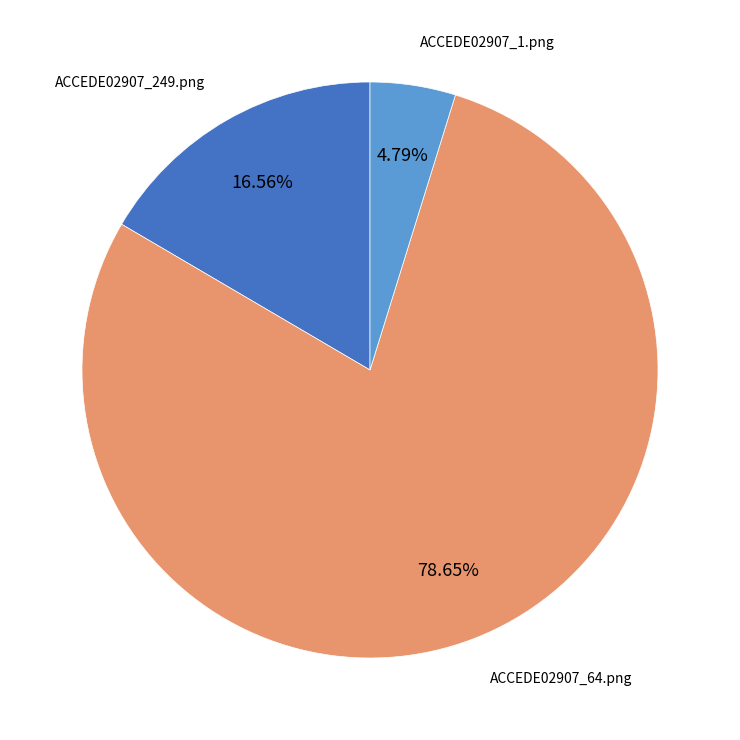

What is the majority slice?

ACCEDE02907_64.png